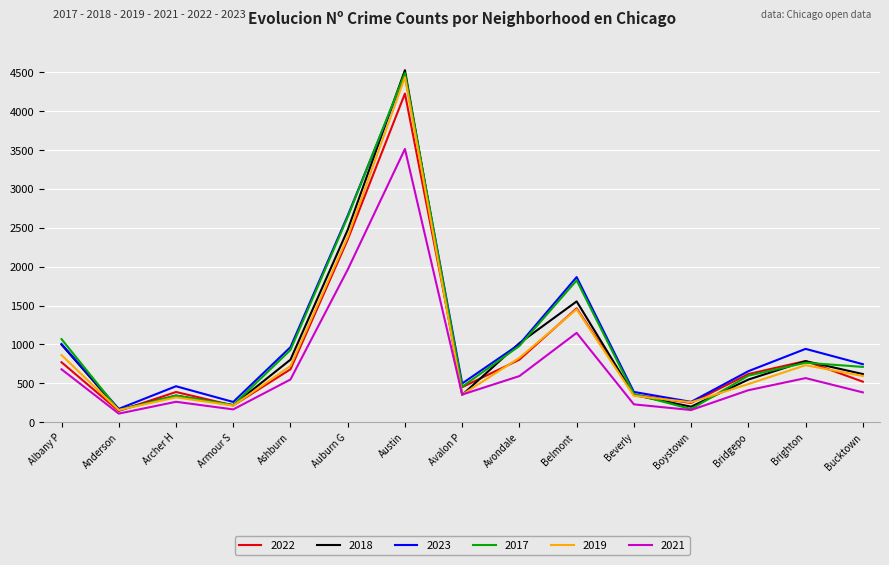

True or false: 2023 and 2018 intersect in this chart.

True